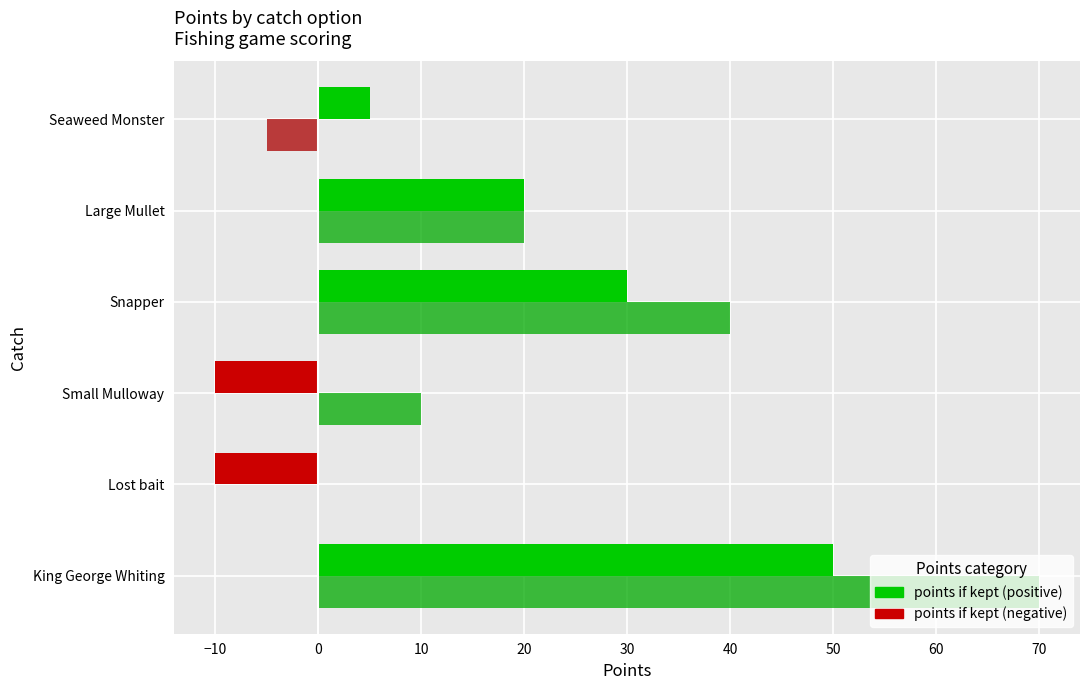

How many data points does each series have?

6